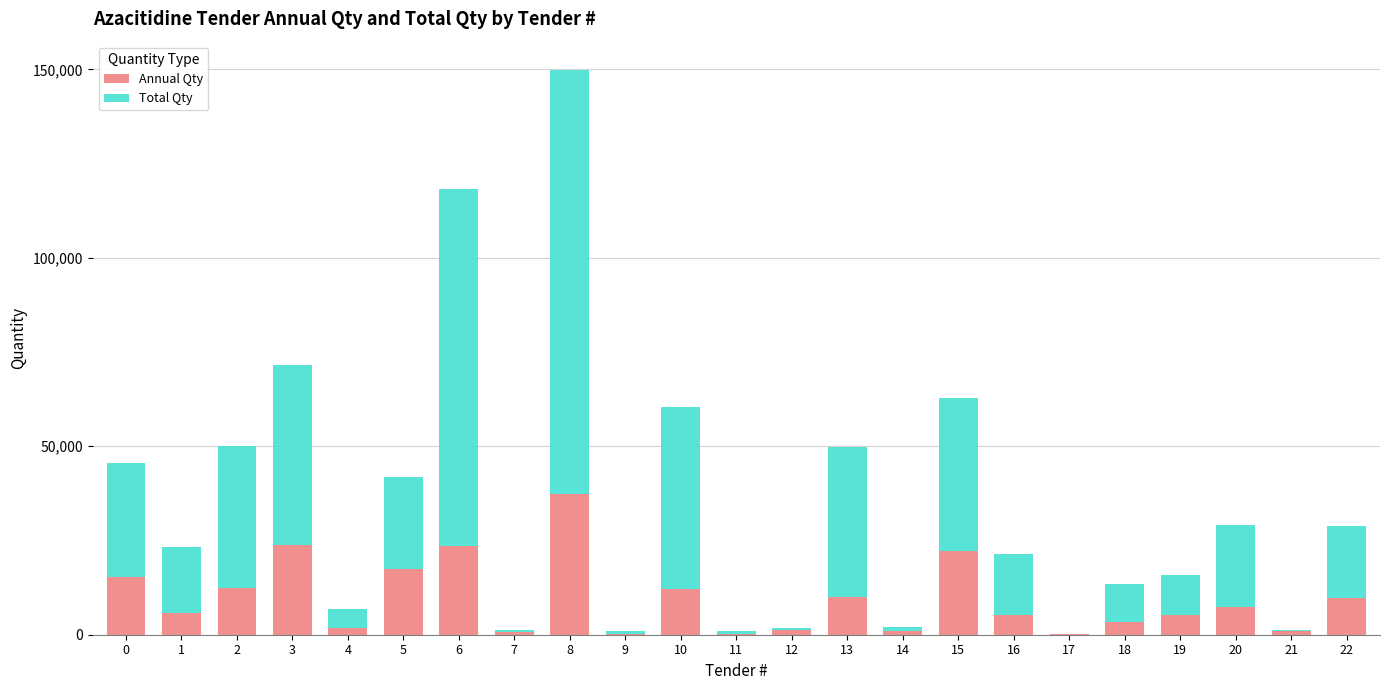

Count the number of data series in this chart.

2